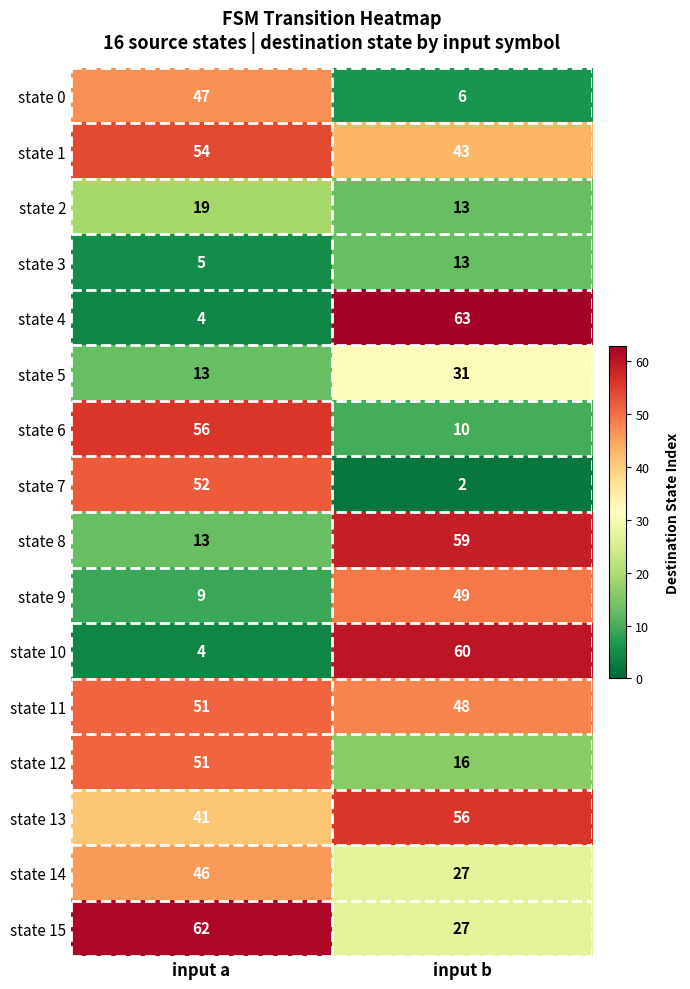

At which label is state 10 closest to 32?

input a